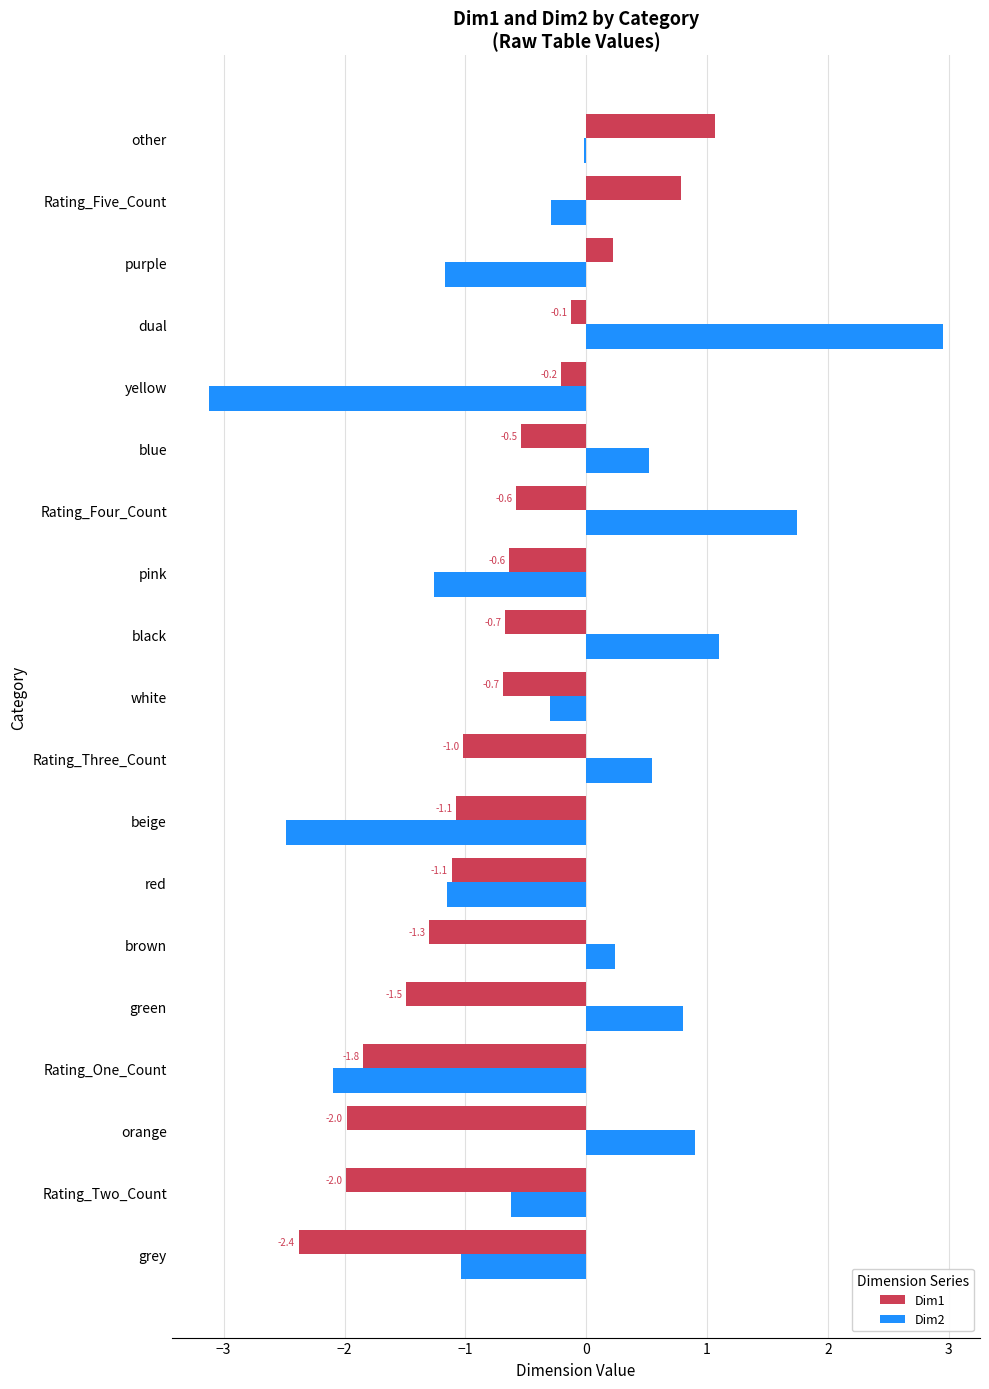

At which category is the sum across all series the highest?

dual